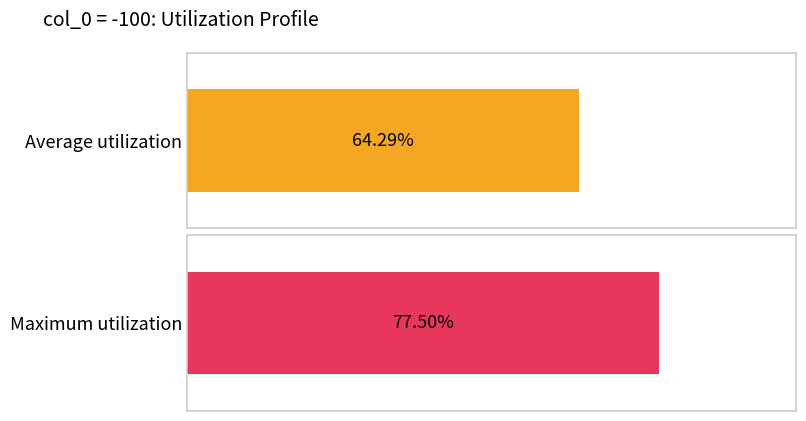

Rank the series by their average value, from highest to lowest.

Maximum utilization, Average utilization